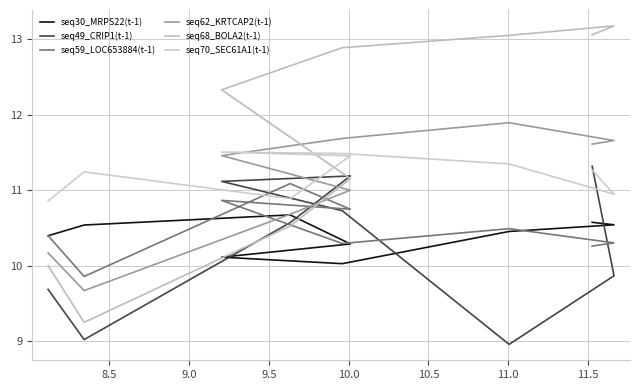

Rank the series by their maximum value, from lowest to highest.

seq30_MRPS22(t-1), seq59_LOC653884(t-1), seq49_CRIP1(t-1), seq70_SEC61A1(t-1), seq62_KRTCAP2(t-1), seq68_BOLA2(t-1)